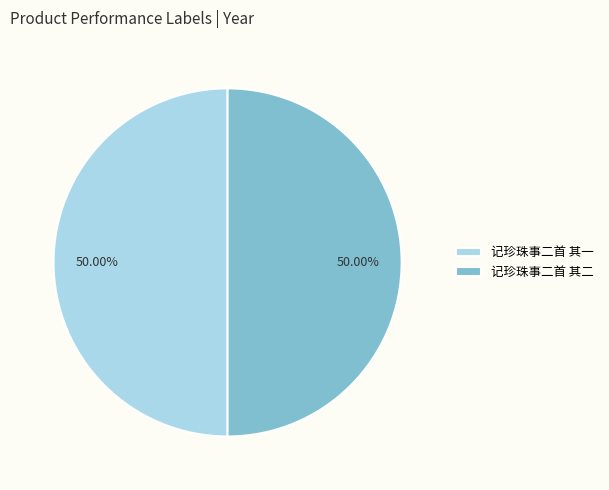

Combined, what portion of the pie is 记珍珠事二首 其二 and 记珍珠事二首 其一?

100.0%